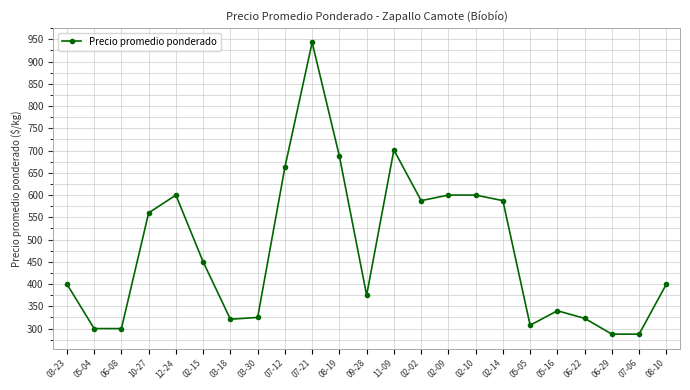

What position from the left is 12-24?

5